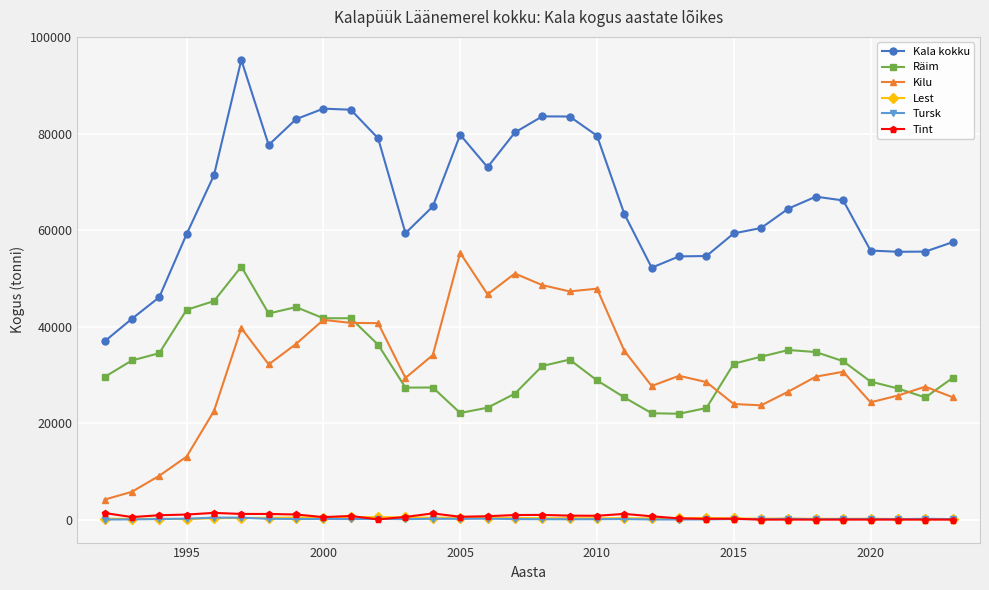

What is the difference between the second highest and minimum values in the Kilu series?

46867.9